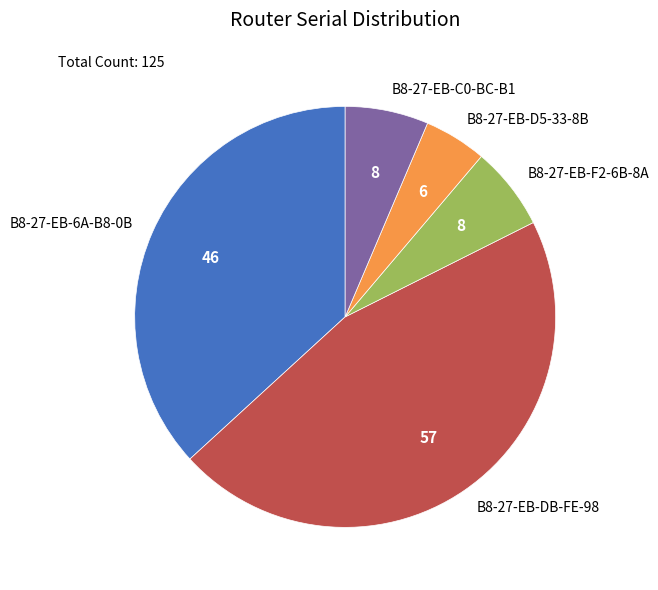

Which slice is the smallest?

B8-27-EB-D5-33-8B